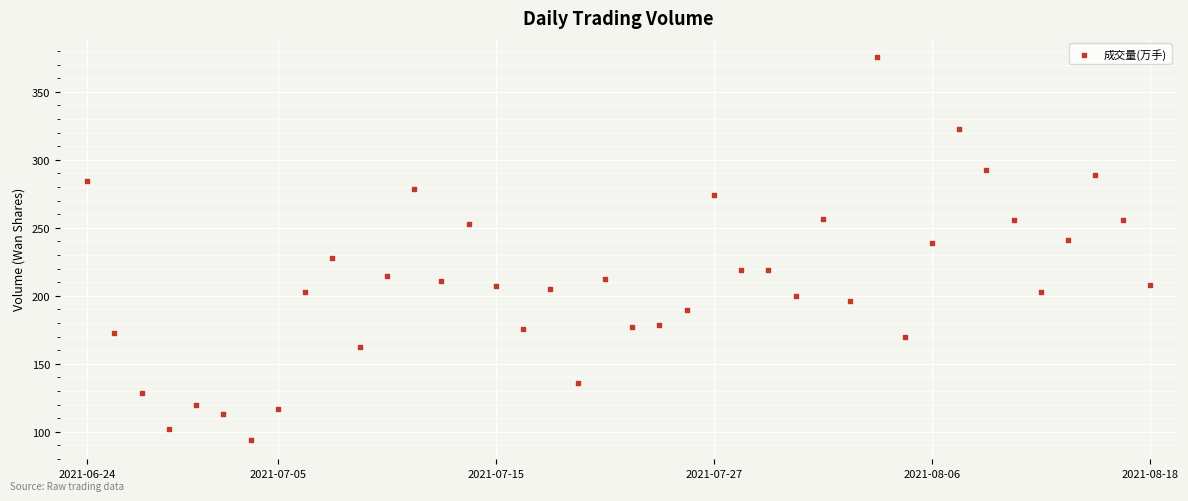

What is the range of Y values (max minus min)?

281.6